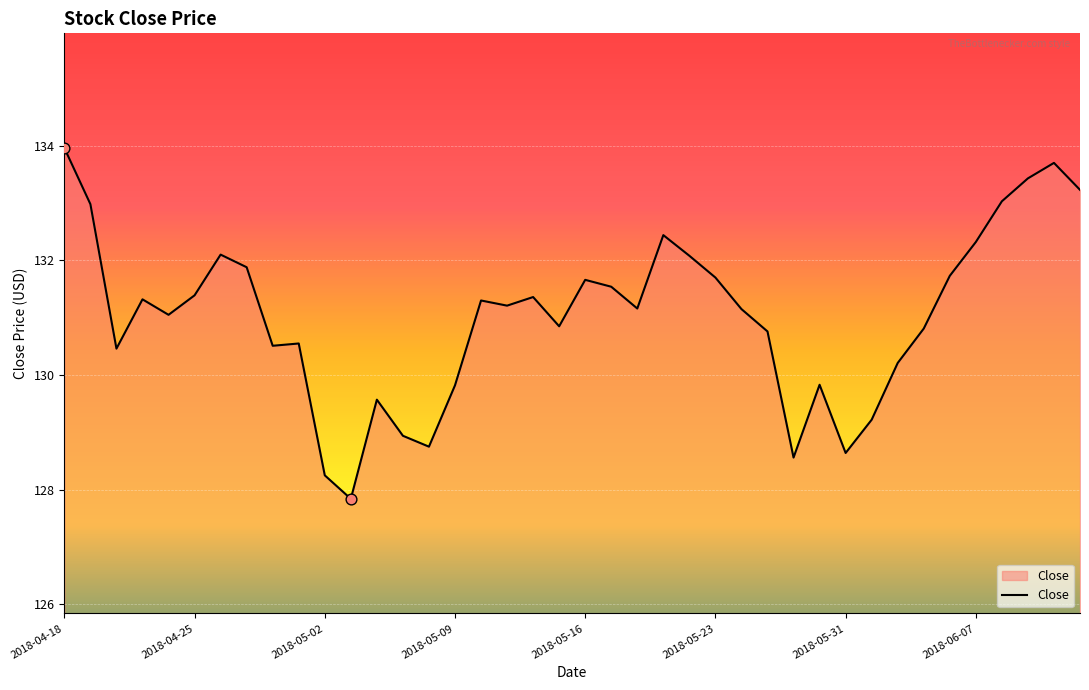

What is the maximum value shown in the chart?

134.0